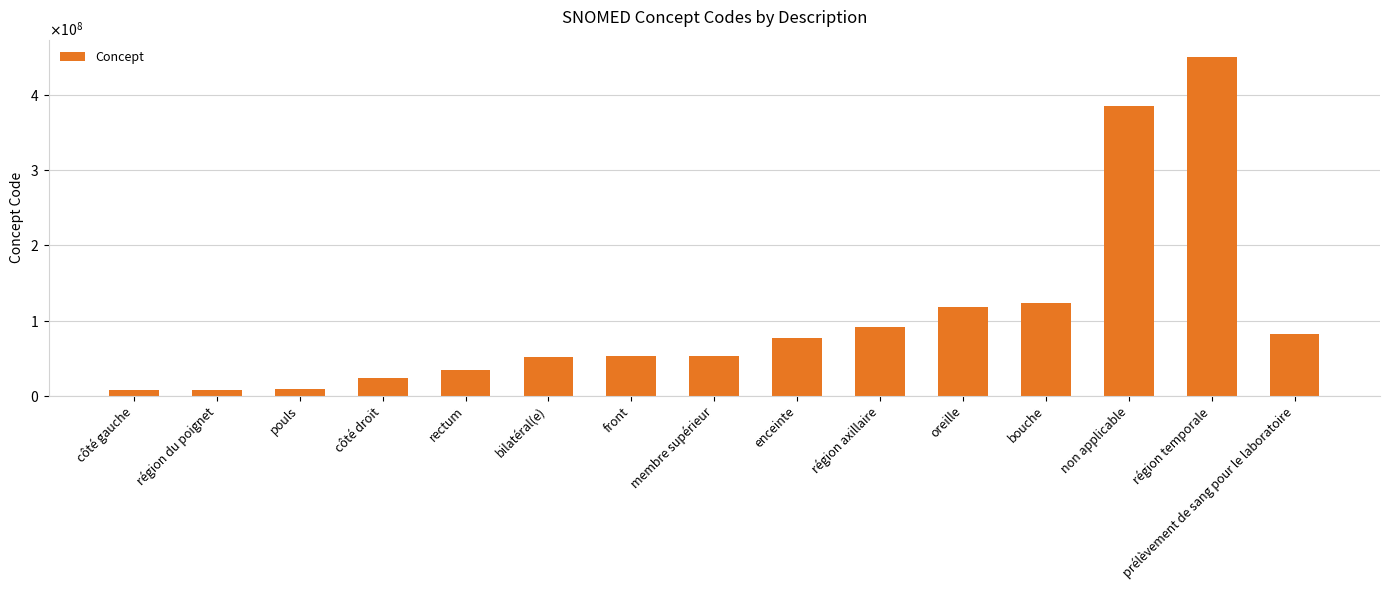

Is it true that the value at membre supérieur is 53120007?

True